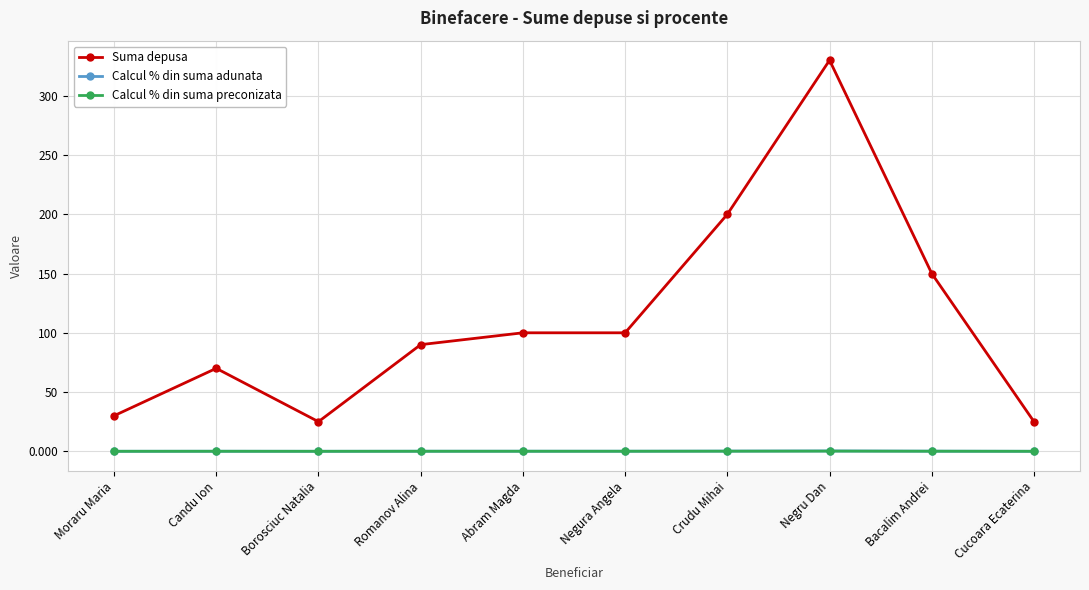

Between Negura Angela and Bacalim Andrei, which series saw the biggest shift?

Suma depusa